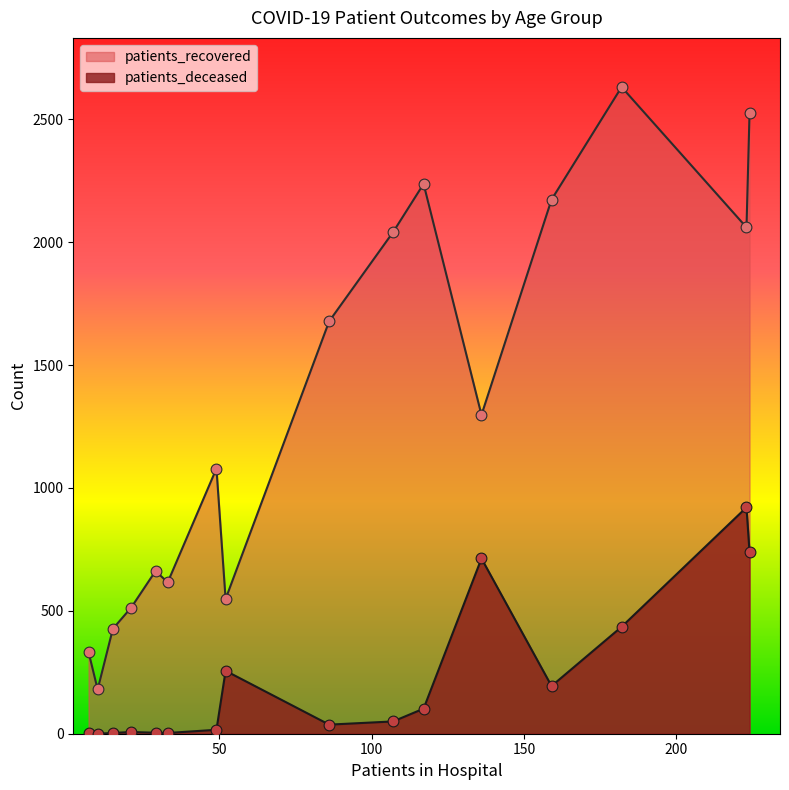

Which series has the largest total across all categories?

patients_recovered